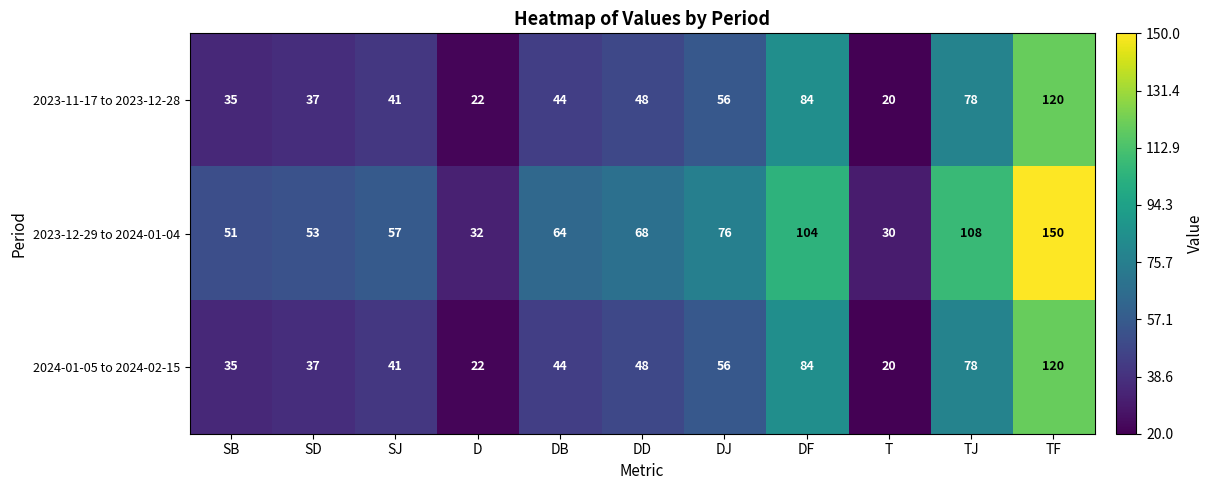

How many categories are shown in the chart?

11